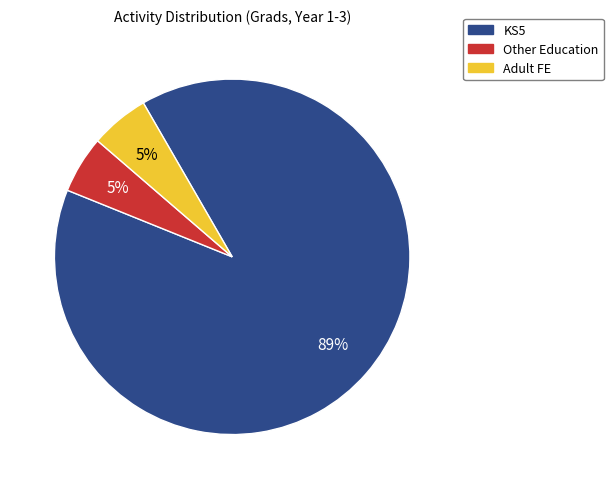

Which slice is the largest?

KS5